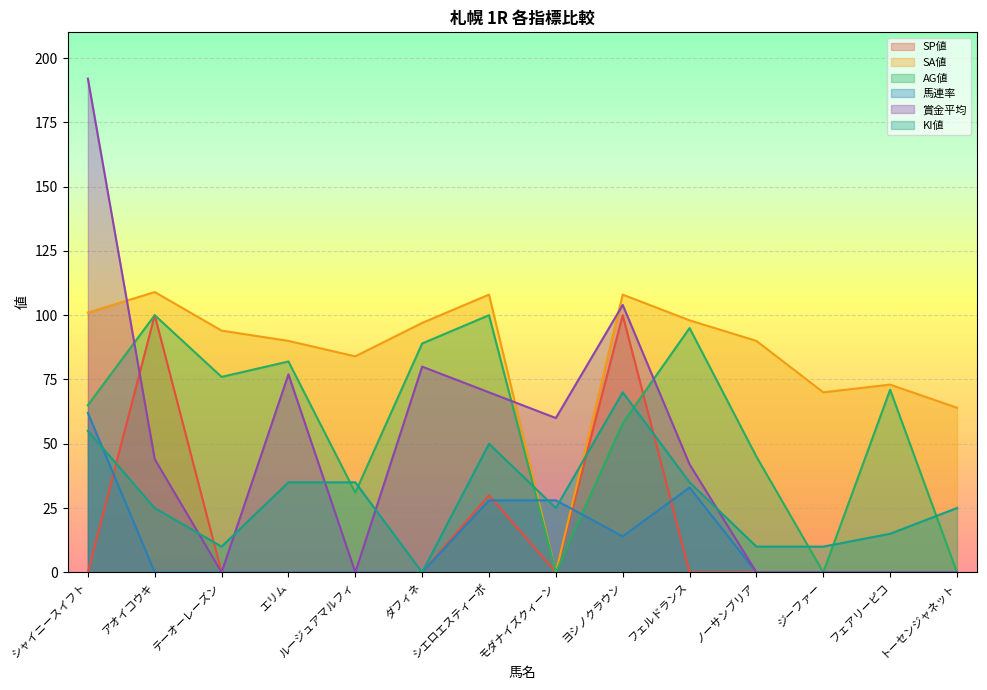

Where is the first local maximum for SA値?

アオイコウキ